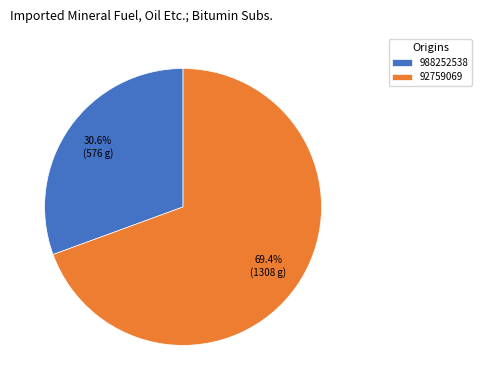

To the nearest percent, what is the difference between the largest and smallest slice percentages?

39%